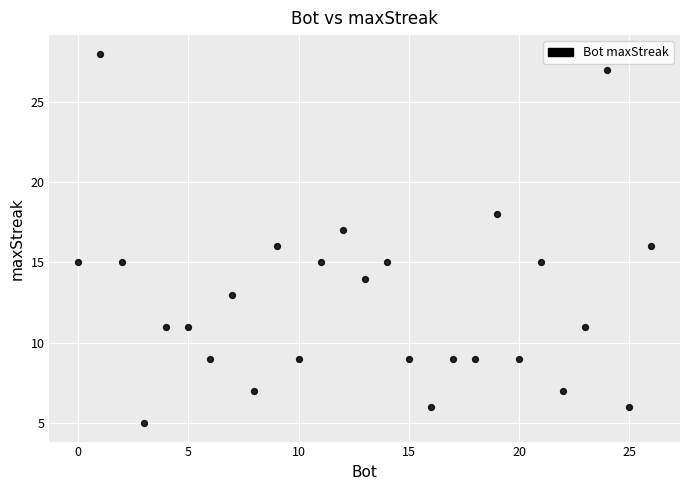

What is the range of X values (max minus min)?

26